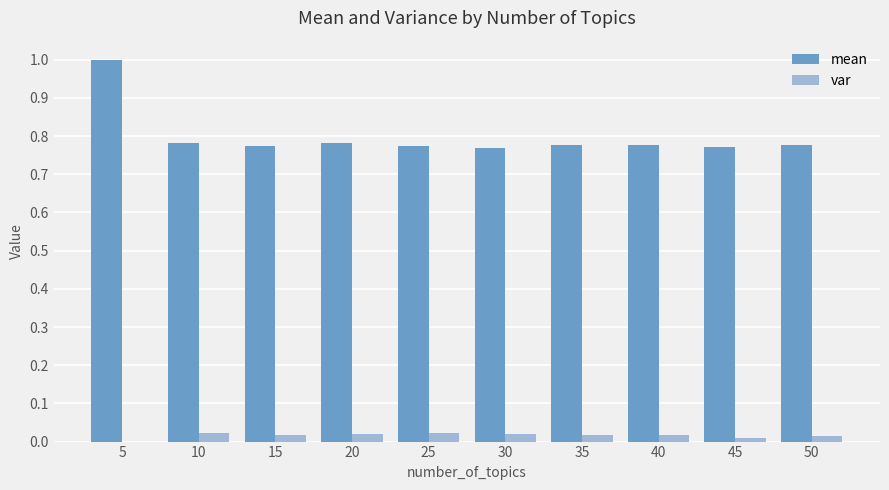

How many groups of bars are there?

10